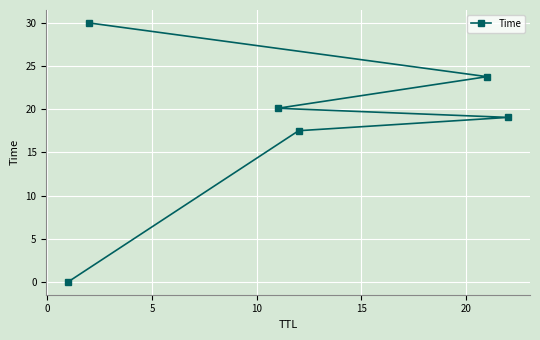

What is the difference between the maximum and minimum values?

30.0